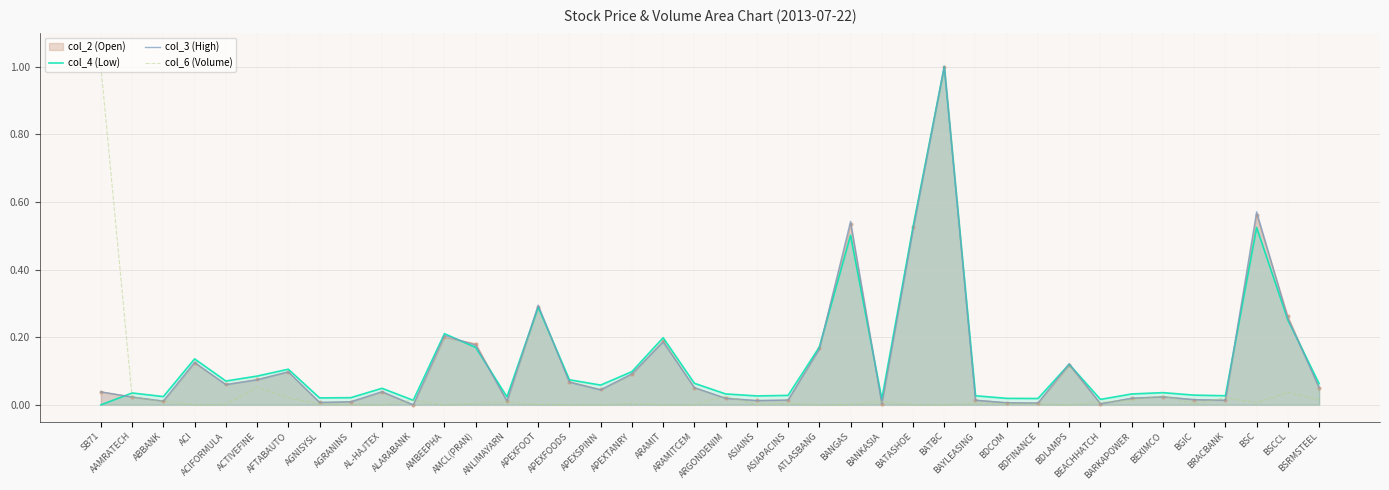

At which category does col_4 (Low) reach its first local peak?

AAMRATECH